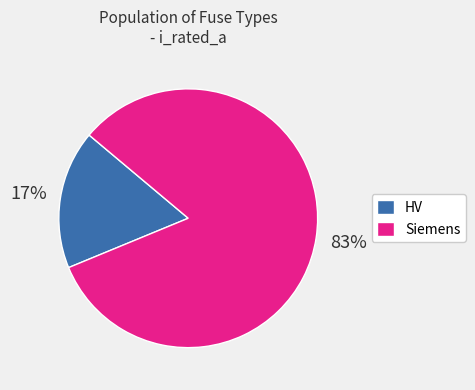

Which slice is the largest?

Siemens